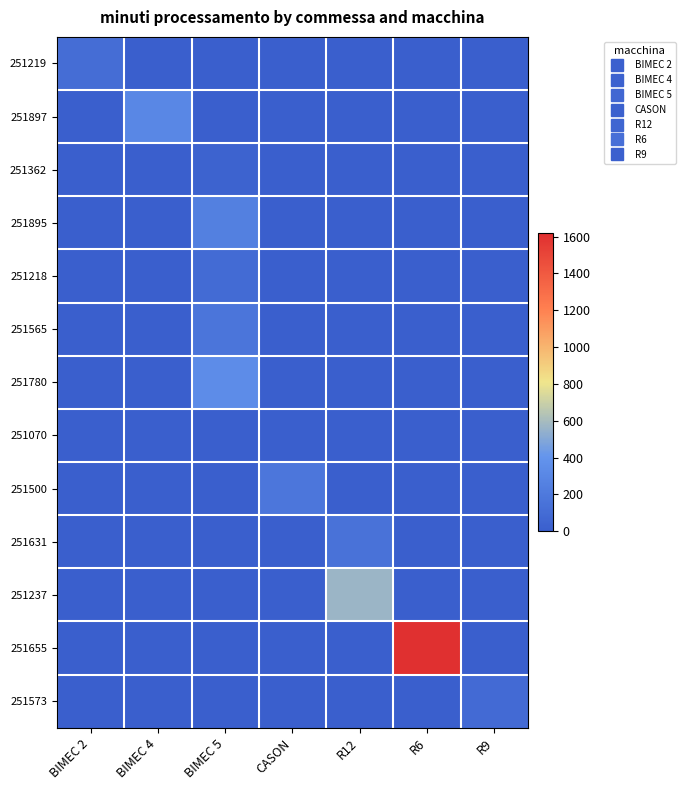

What is the total value across all series at R9?

89.9